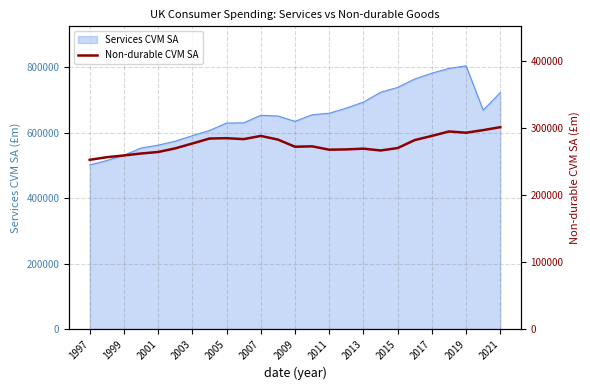

What is the lowest value of the Services CVM SA series?

501359